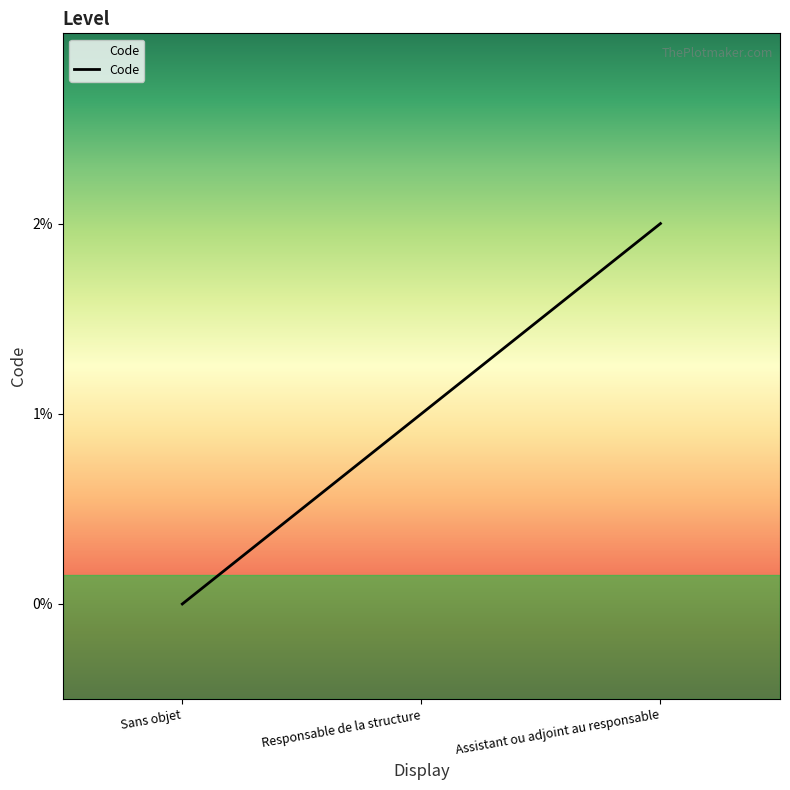

Rank the categories by value from lowest to highest.

Sans objet, Responsable de la structure, Assistant ou adjoint au responsable